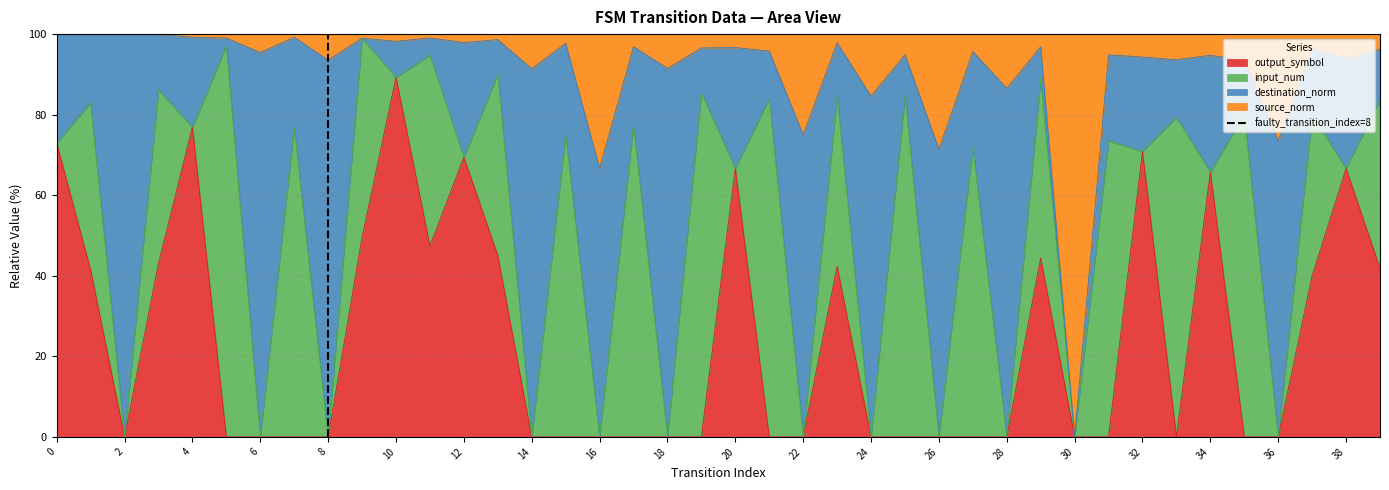

The output_symbol series shows 111.9 at 4. True or false?

False